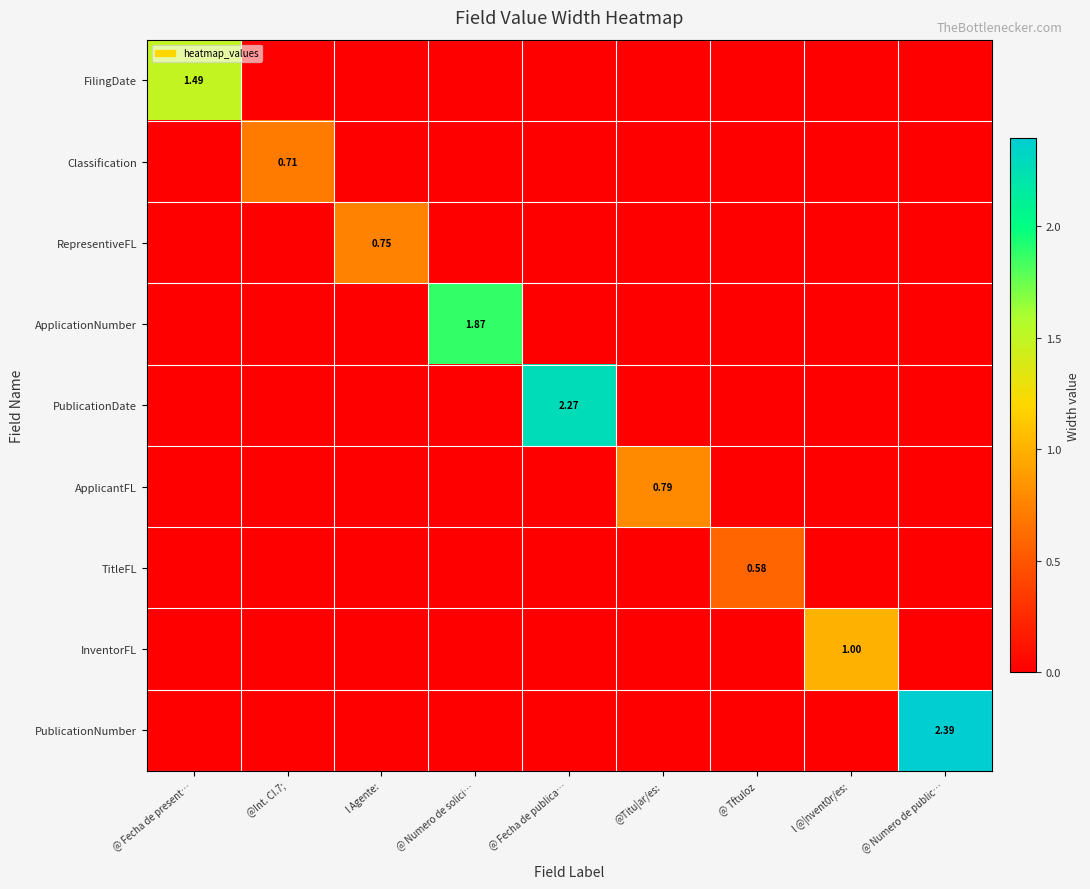

The value of FilingDate at @Titu|ar/es: is 0.0. True or false?

True